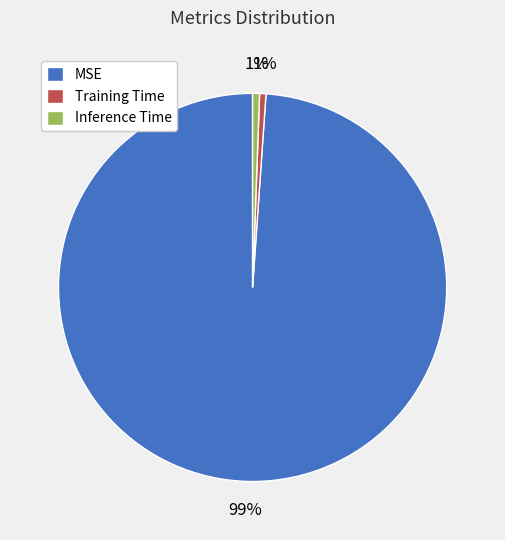

To the nearest percent, what is the average slice percentage?

33%